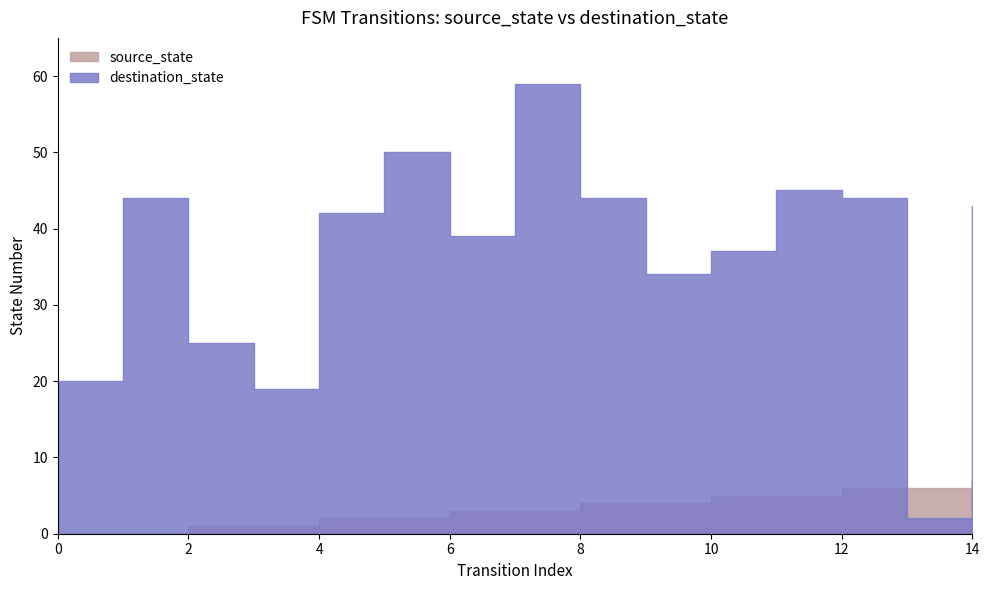

Rank the series by their average value, from highest to lowest.

destination_state, source_state